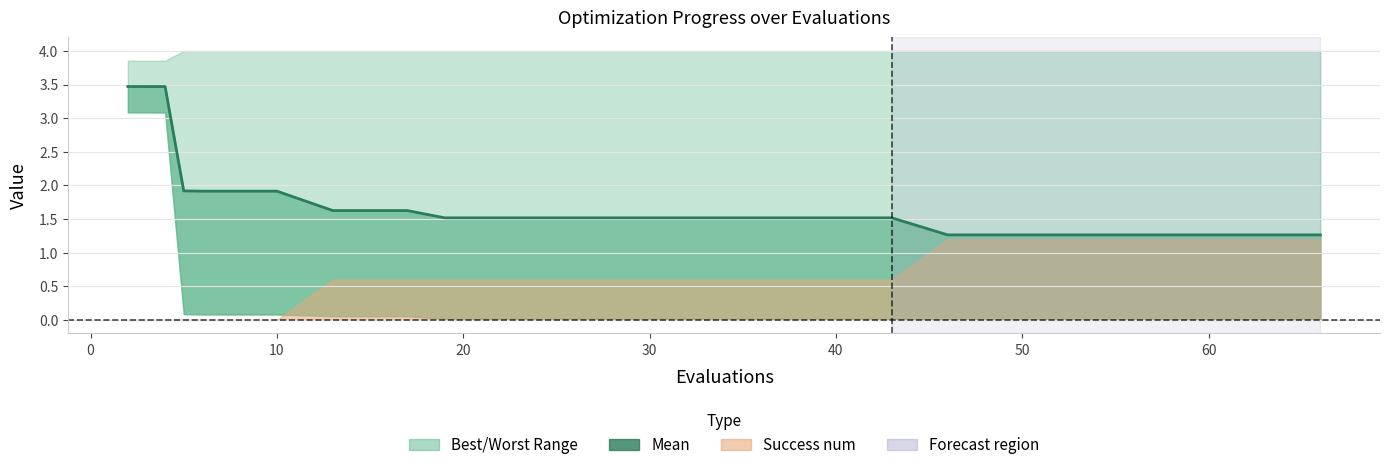

What is the sum of all values?

34.2